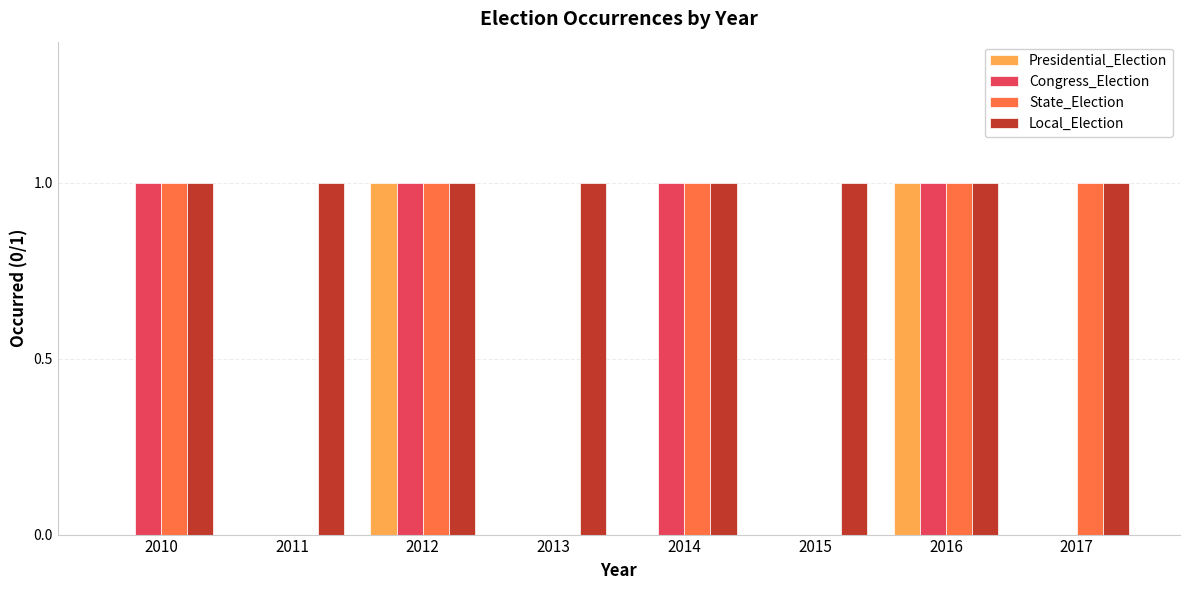

How many distinct data groups are displayed?

4